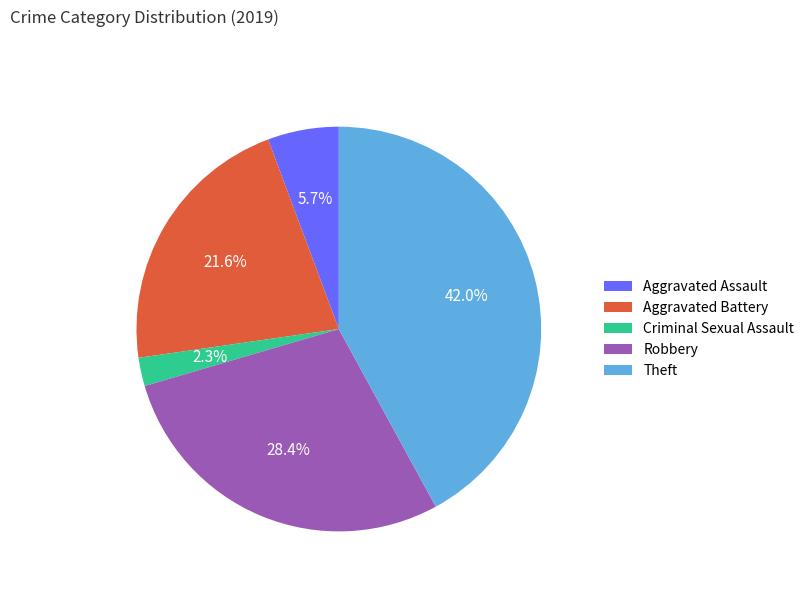

Count the number of slices in the pie.

5